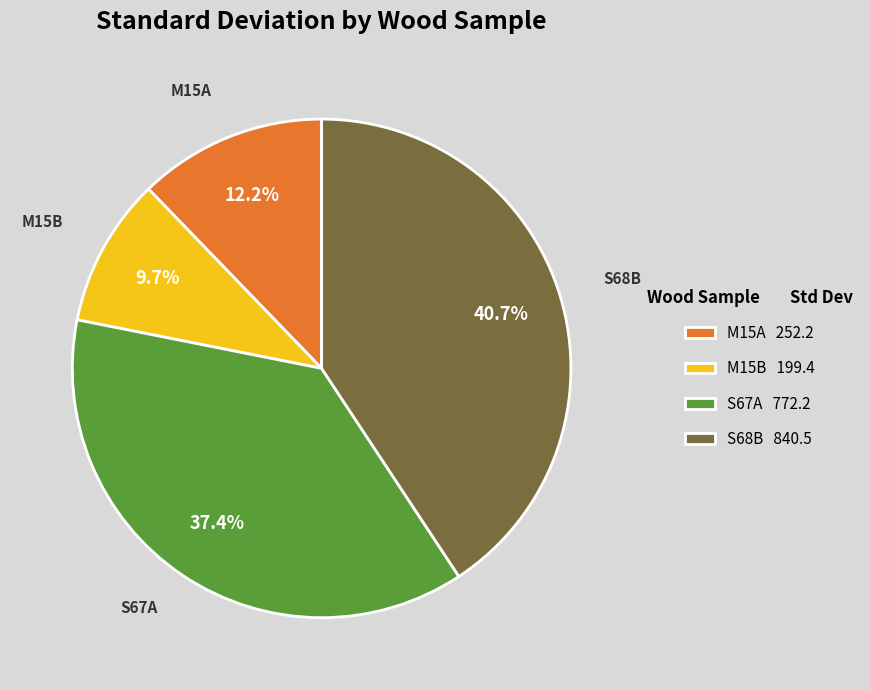

To the nearest percent, what is the average slice percentage?

25%